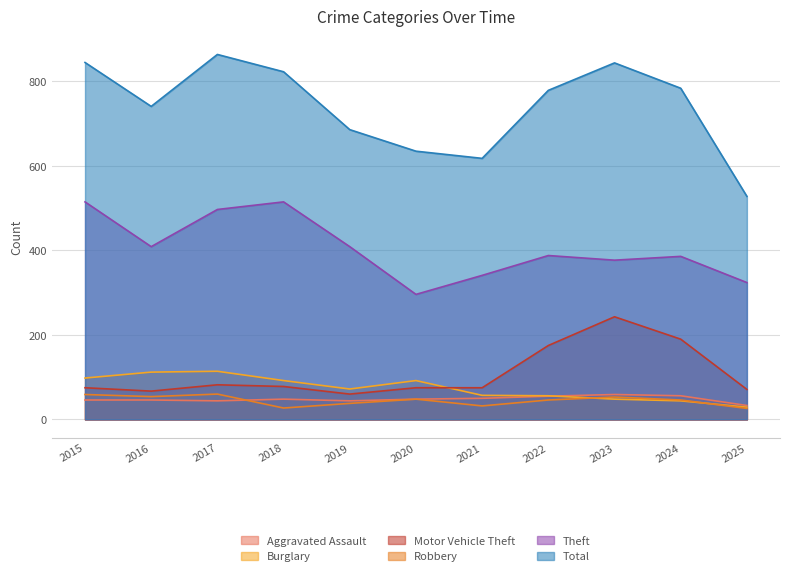

How many lines are shown in the chart?

6